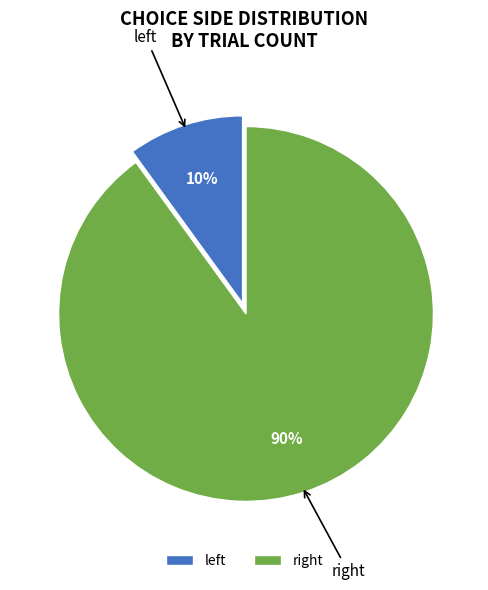

Does any single category account for the majority?

Yes